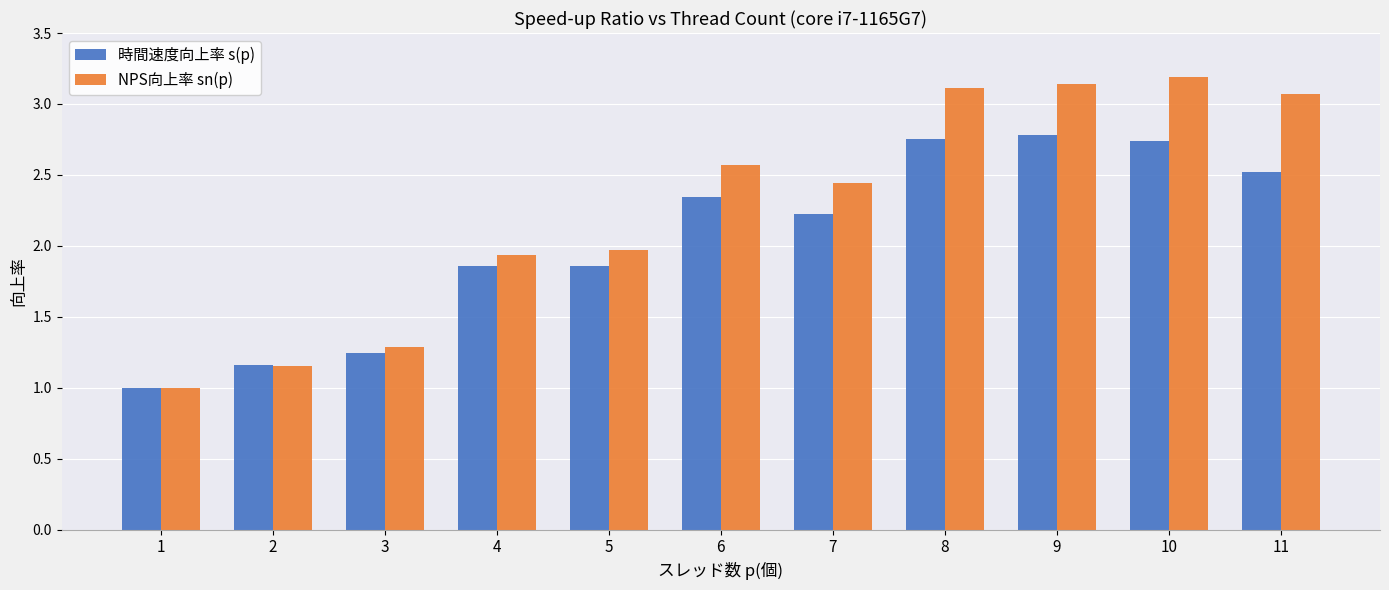

What is the total value across all series at 9?

5.9